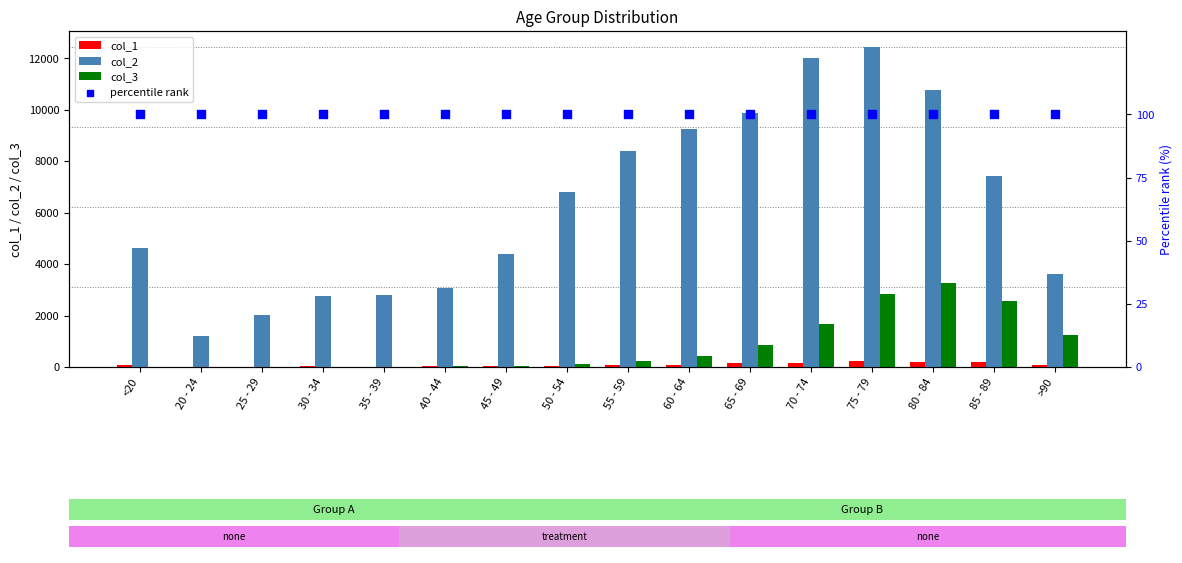

At how many categories does at least one series exceed 1944?

15